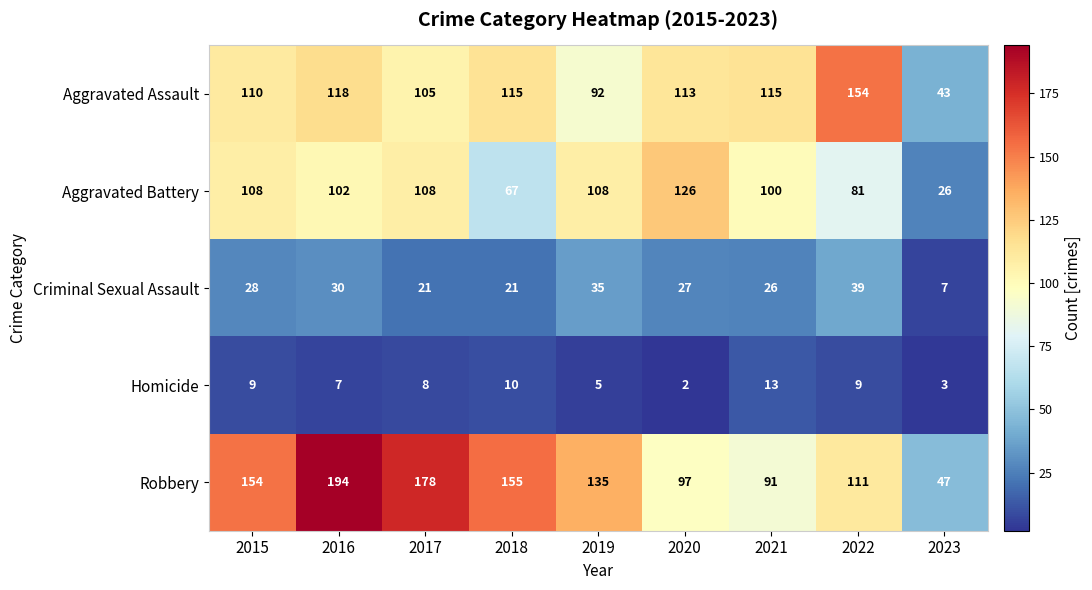

What is the difference between the maximum and minimum values in the Aggravated Assault series?

111